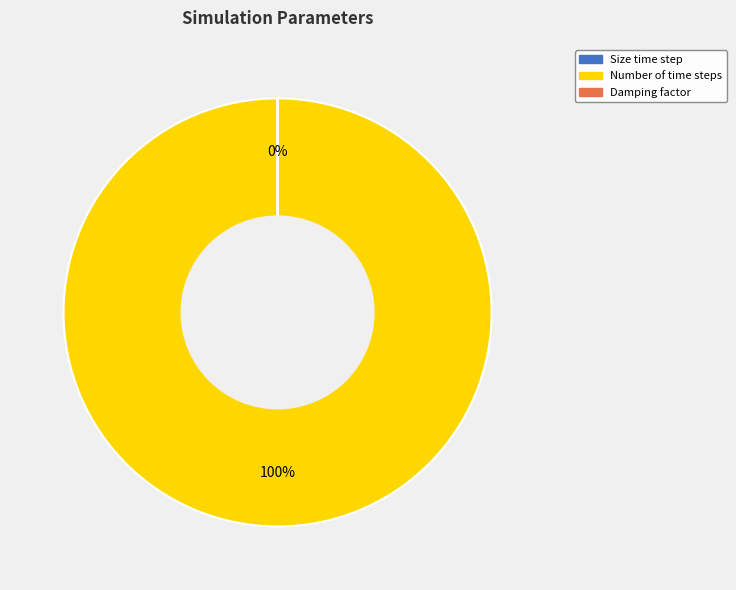

Is there a majority slice in this chart?

Yes